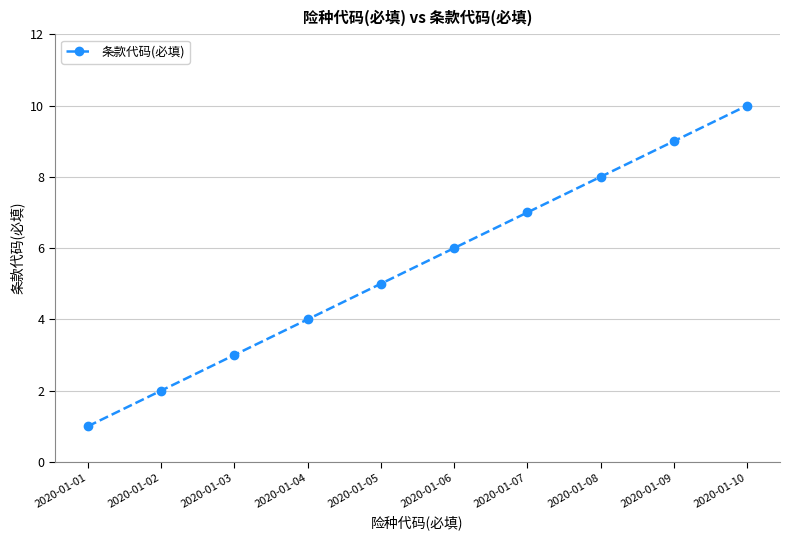

Rank the categories by value from highest to lowest.

2020-01-10, 2020-01-09, 2020-01-08, 2020-01-07, 2020-01-06, 2020-01-05, 2020-01-04, 2020-01-03, 2020-01-02, 2020-01-01